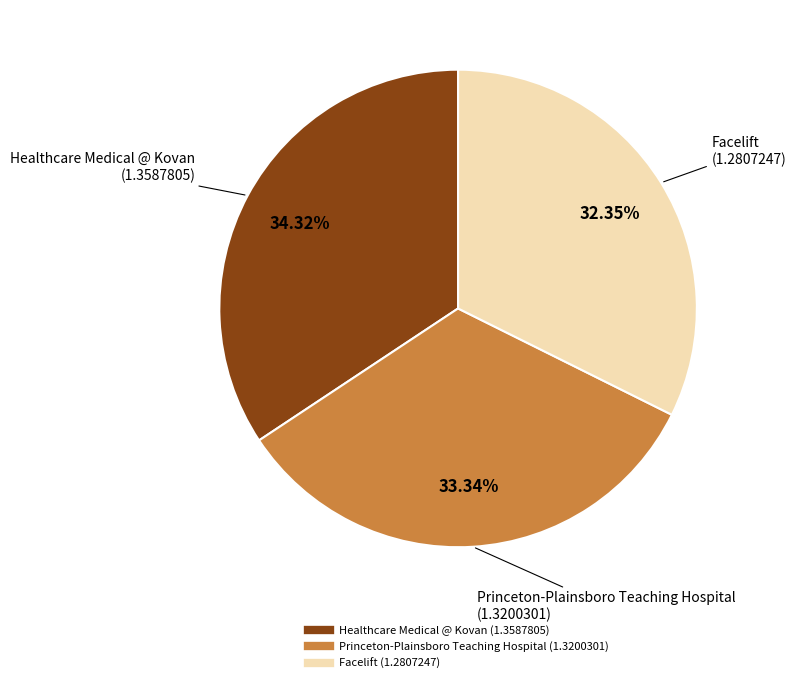

Which category has the biggest portion of the pie?

Healthcare Medical @ Kovan